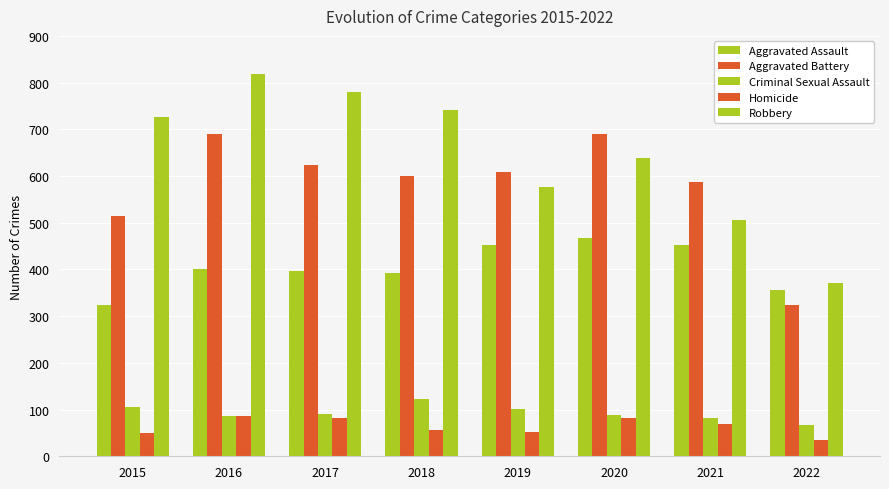

Rank the series at 2018 from lowest to highest value.

Homicide, Criminal Sexual Assault, Aggravated Assault, Aggravated Battery, Robbery